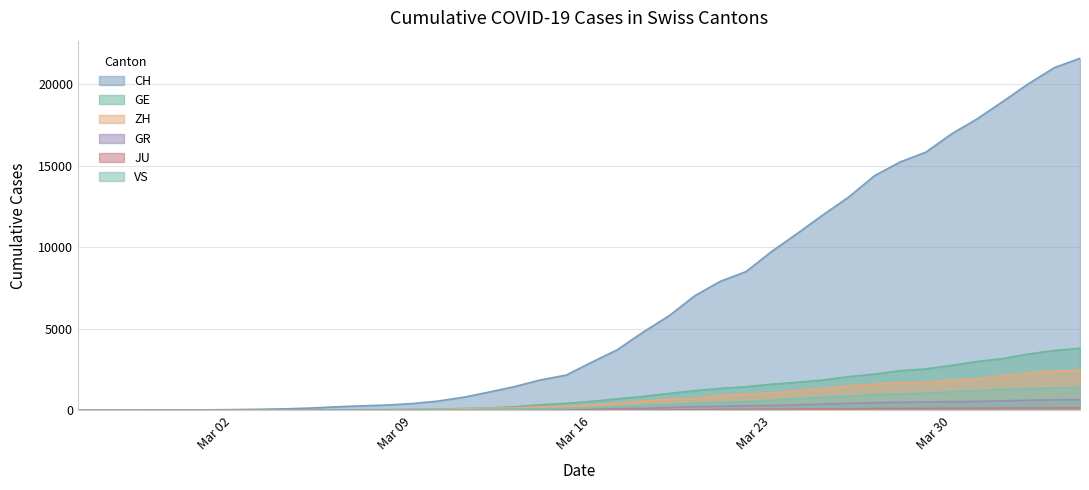

Which series has the largest range (max minus min)?

CH